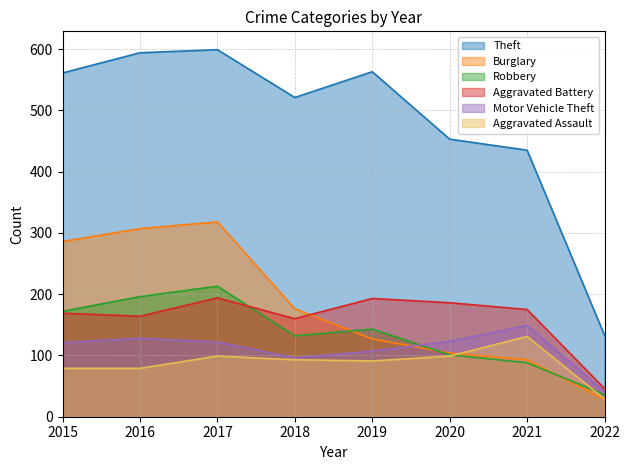

True or false: Burglary has a value of 496 at 2017.

False